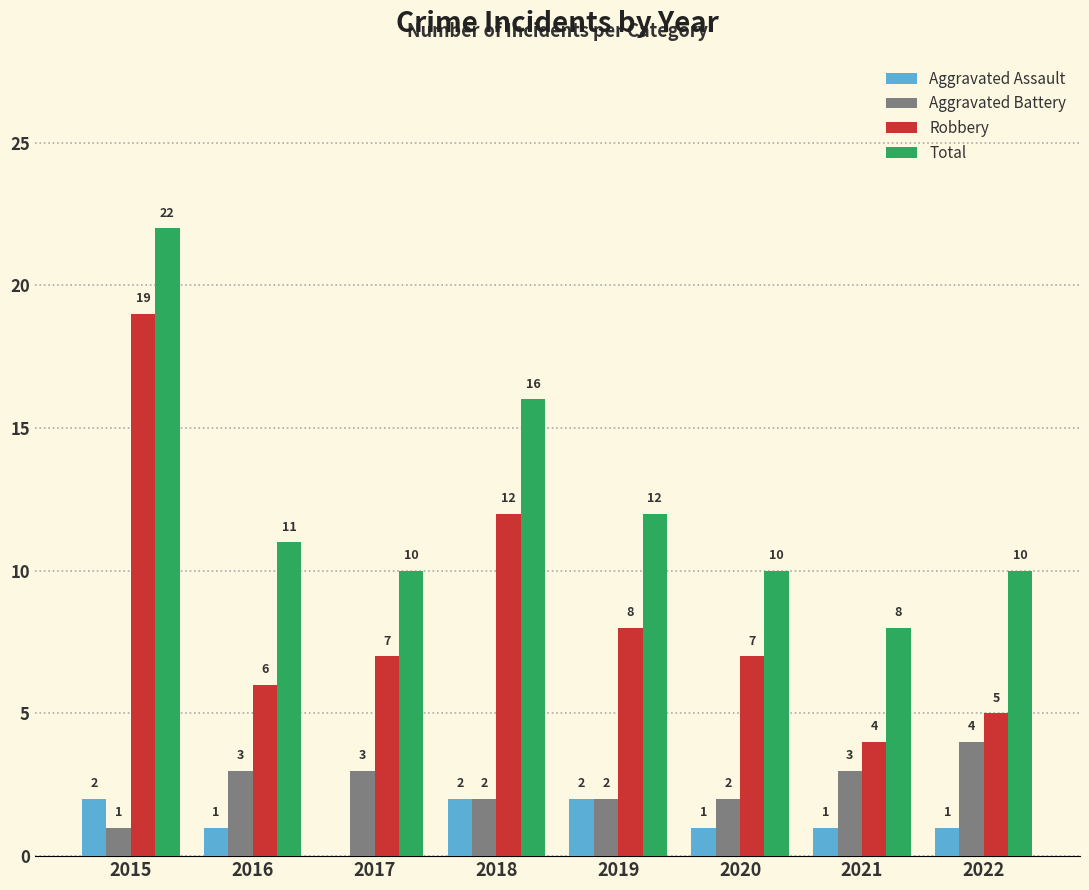

What are all the series names shown in the legend?

Aggravated Assault, Aggravated Battery, Robbery, Total